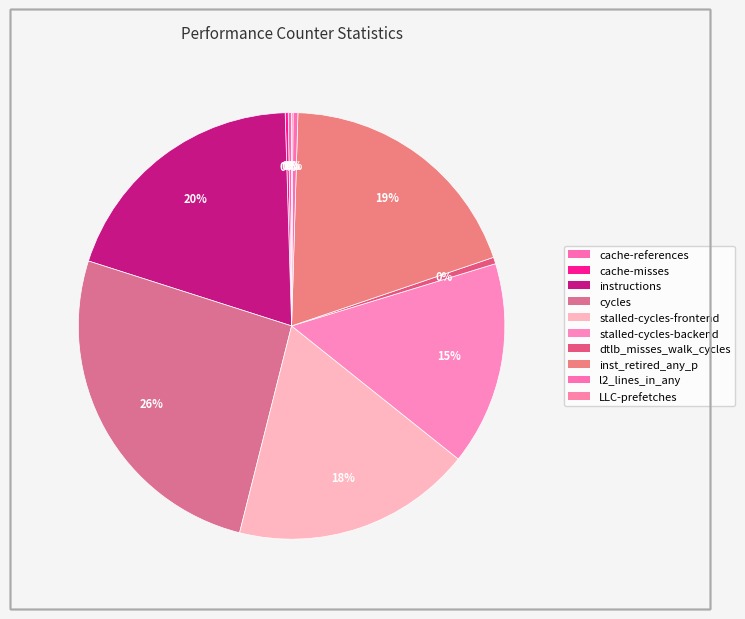

What is the change in value from stalled-cycles-backend to l2_lines_in_any?

-36419471223